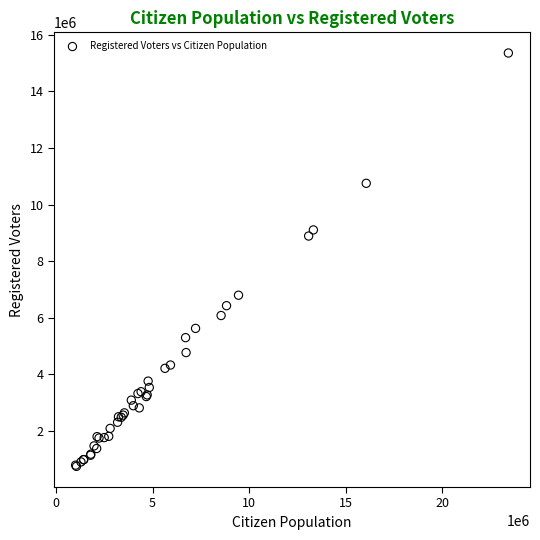

What Y value in the scatter plot is closest to 8050000?

8886000